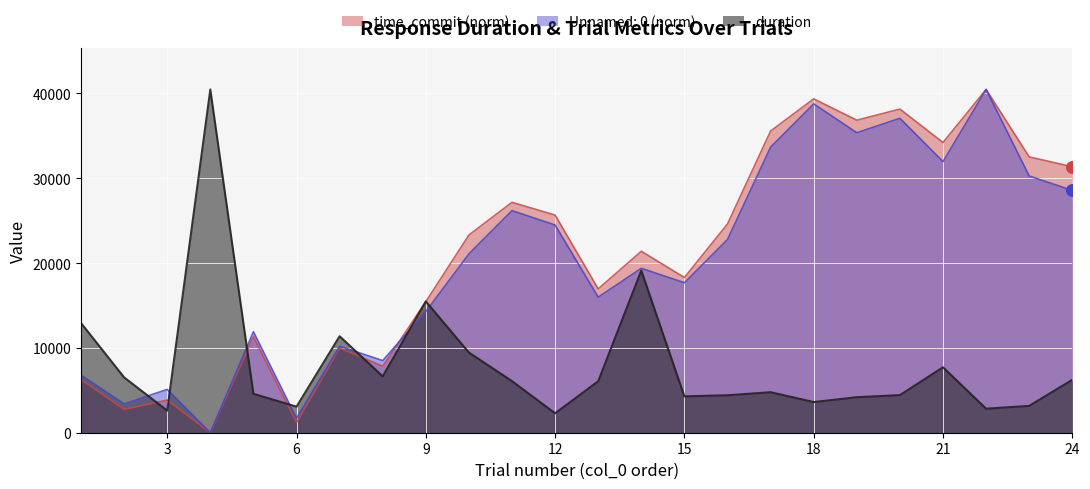

Which series reaches the maximum Y coordinate?

duration